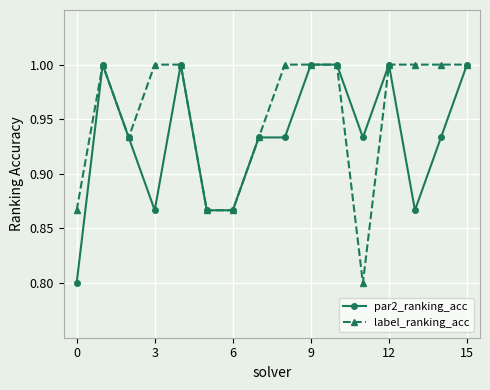

True or false: par2_ranking_acc has more than 1 interior local peaks.

True